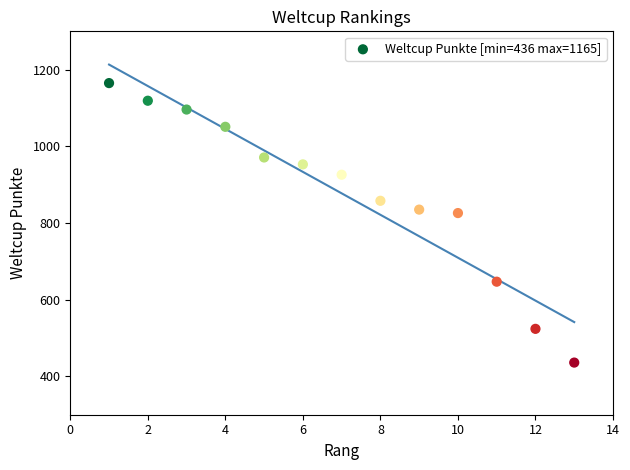

What is the range of X values (max minus min)?

12